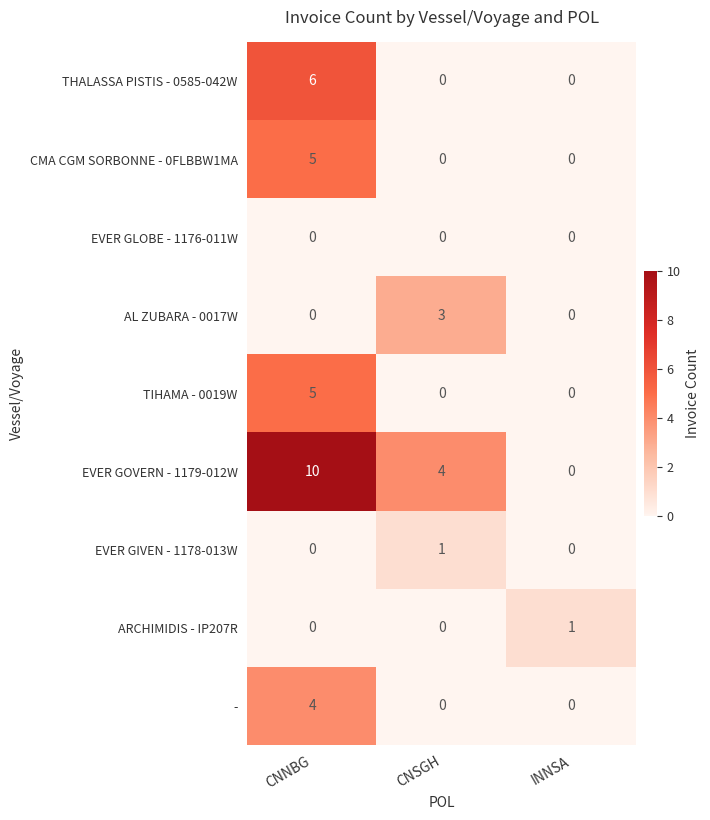

Count the THALASSA PISTIS - 0585-042W values in the range 0 to 6.

3